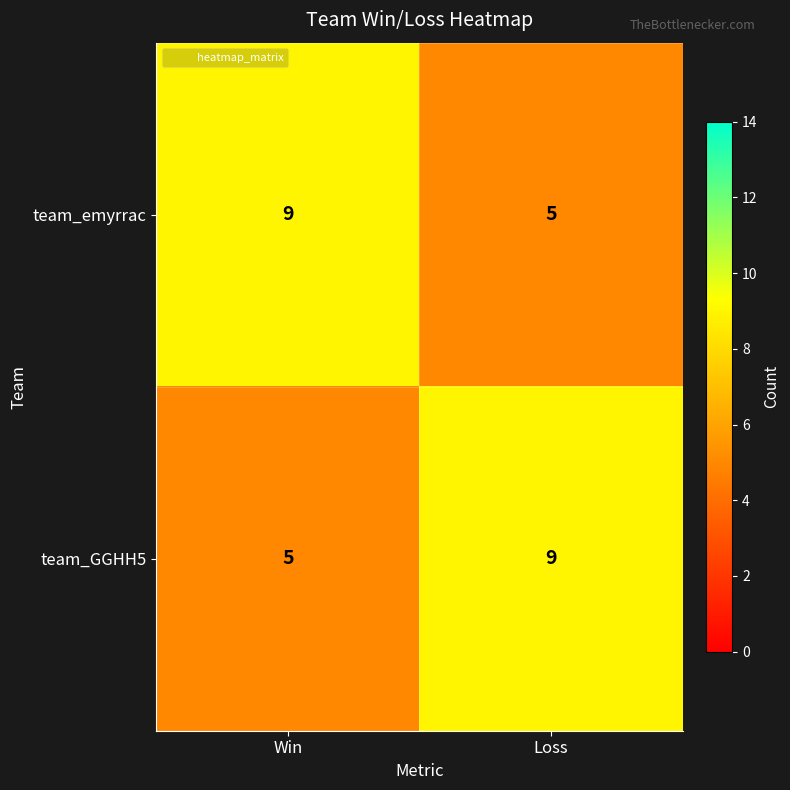

Count the number of data series in this chart.

2